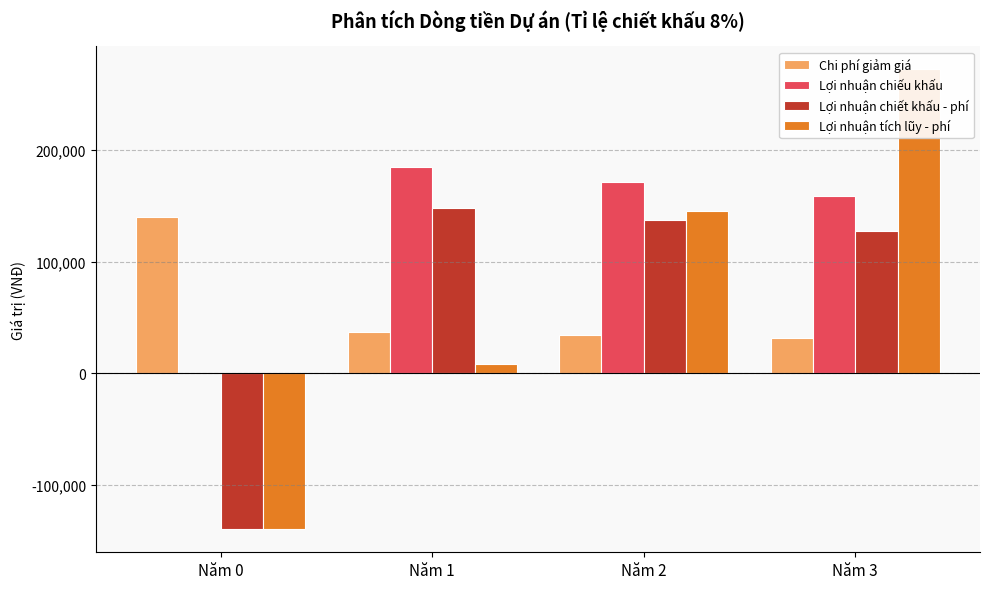

Reading left to right, transcribe all the data shown in this chart.

Chi phí giảm giá: 140000.0	37037.0	34293.6	31753.3
Lợi nhuận chiếu khấu: 0.0	185185.2	171467.8	158766.4
Lợi nhuận chiết khấu - phí: -140000.0	148148.1	137174.2	127013.2
Lợi nhuận tích lũy - phí: -140000.0	8148.1	145322.4	272335.5